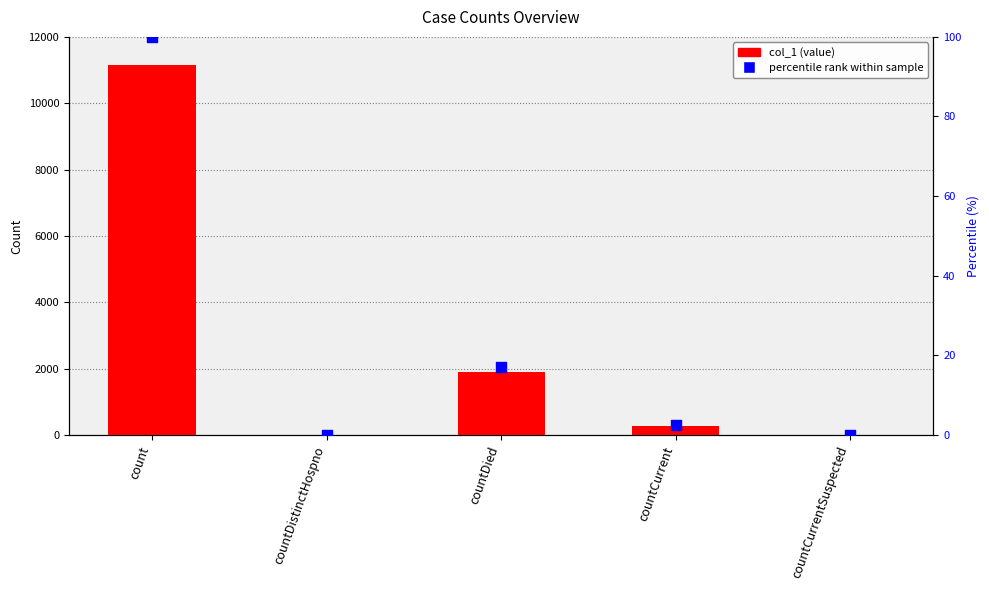

Is the value of percentile rank within sample at countDied greater than the value of col_1 (value) at countCurrentSuspected?

Yes